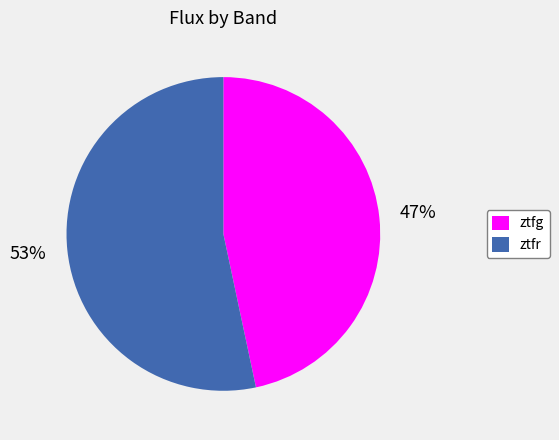

Which slice is the largest?

ztfr